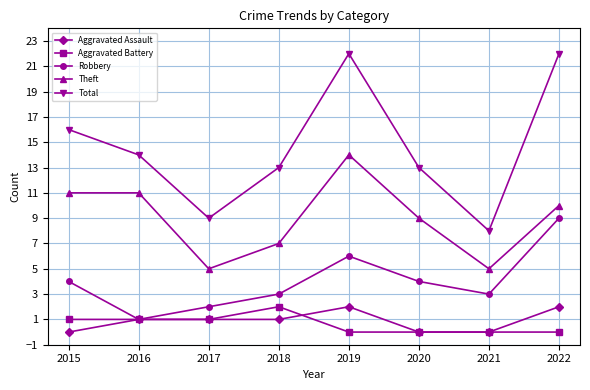

True or false: Aggravated Assault and Theft cross at least once.

False